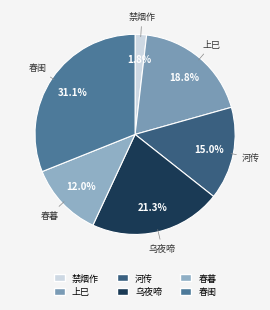

Rank the categories by value from highest to lowest.

春闺, 乌夜啼, 上巳, 河传, 春暮, 禁烟作